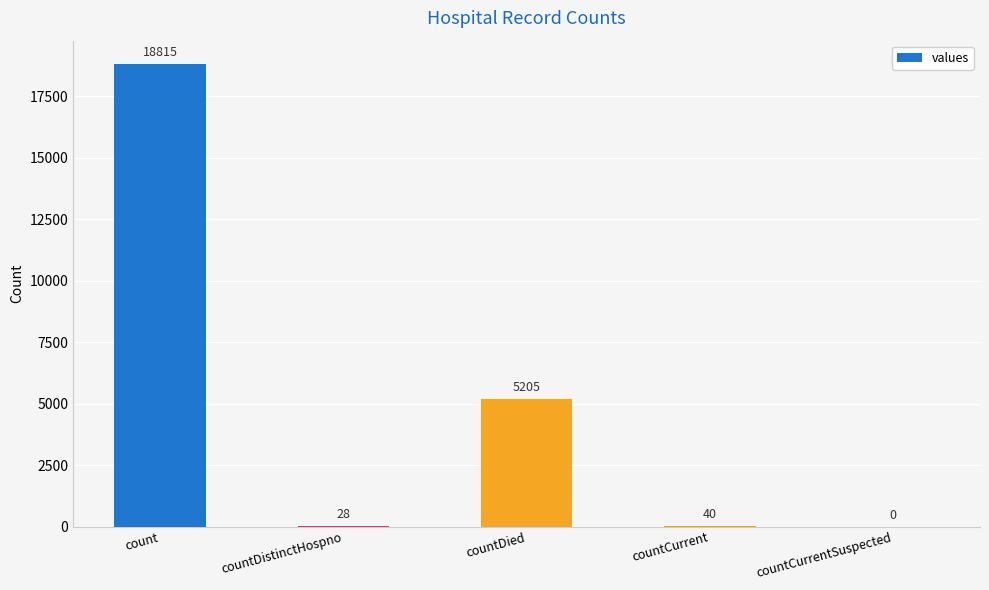

What is the sum of the values at countDied and countCurrentSuspected?

5205